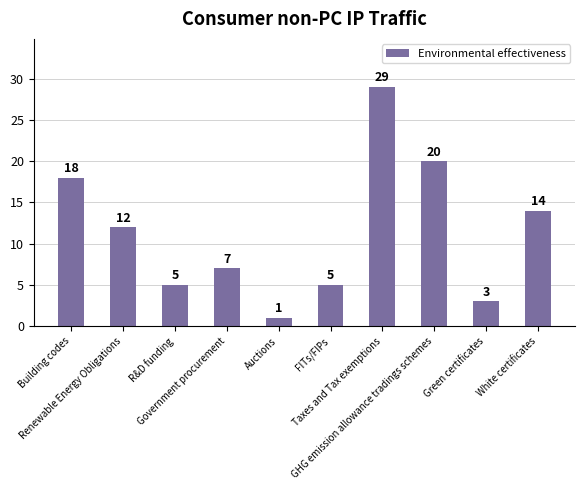

Reading right to left, list all the values displayed in this chart.

White certificates=14	Green certificates=3	GHG emission allowance tradings schemes=20	Taxes and Tax exemptions=29	FITs/FIPs=5	Auctions=1	Government procurement=7	R&D funding=5	Renewable Energy Obligations=12	Building codes=18